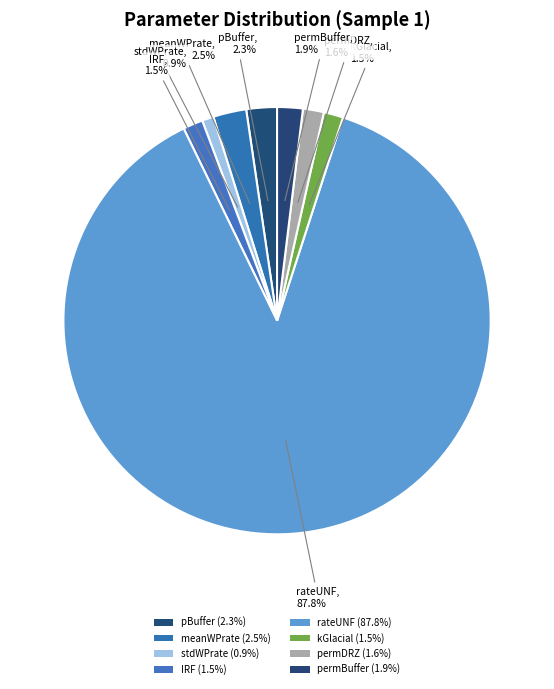

Rank the categories by value from lowest to highest.

stdWPrate, kGlacial, IRF, permDRZ, permBuffer, pBuffer, meanWPrate, rateUNF